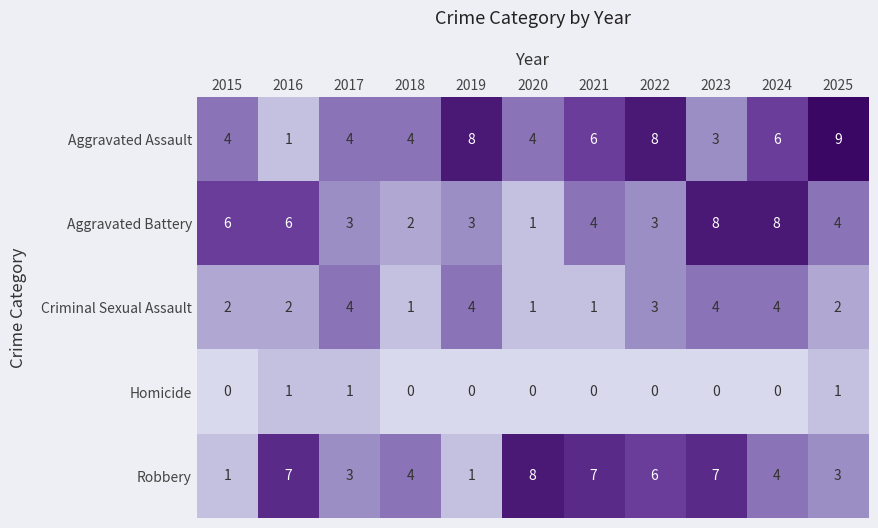

Between 2020 and 2024, which series saw the biggest shift?

Aggravated Battery